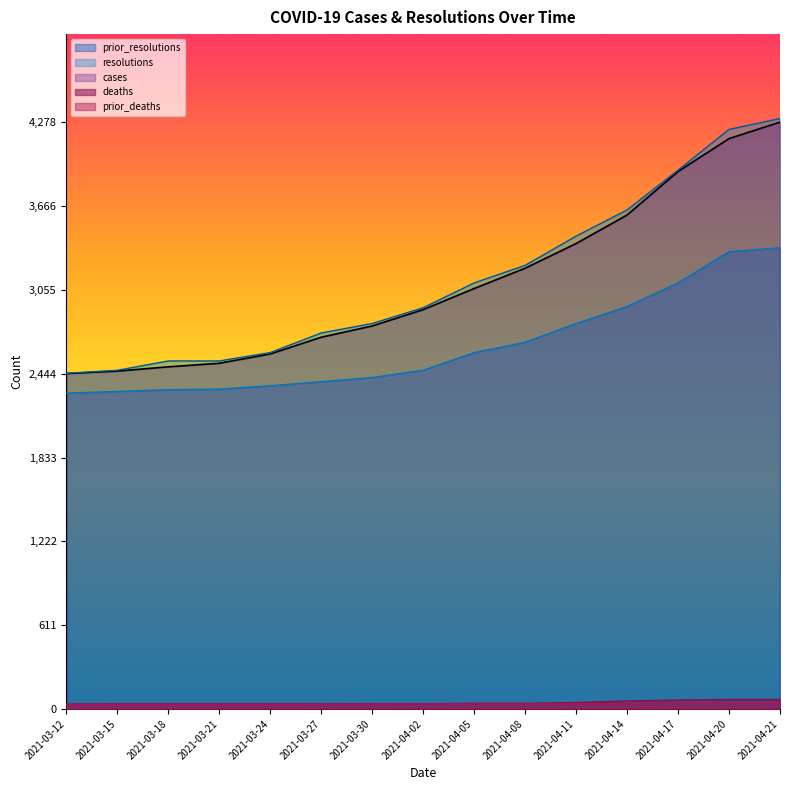

Which series has the largest total across all categories?

resolutions